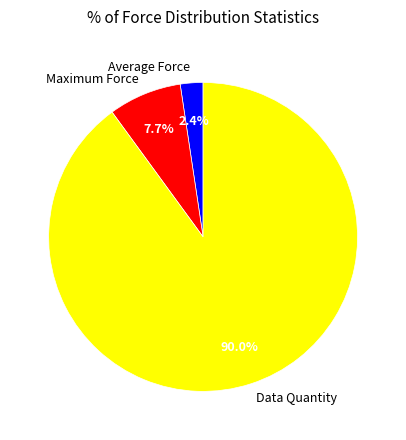

What is the smallest slice in the pie chart?

Average Force